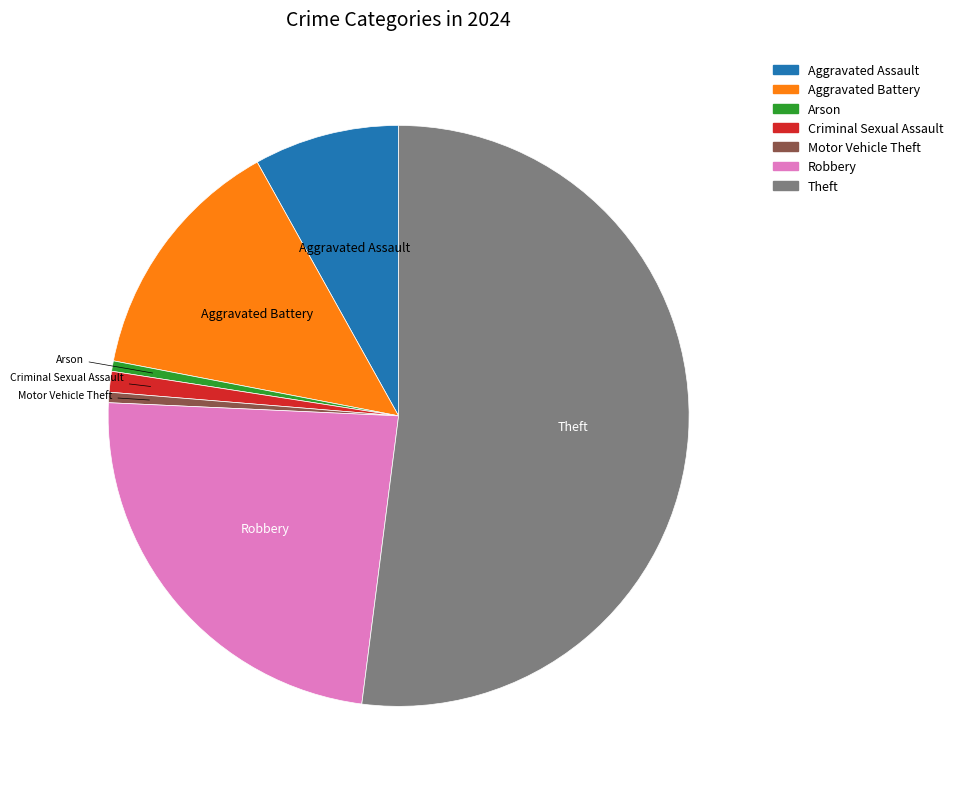

Is there any slice that represents more than half of the pie?

Yes